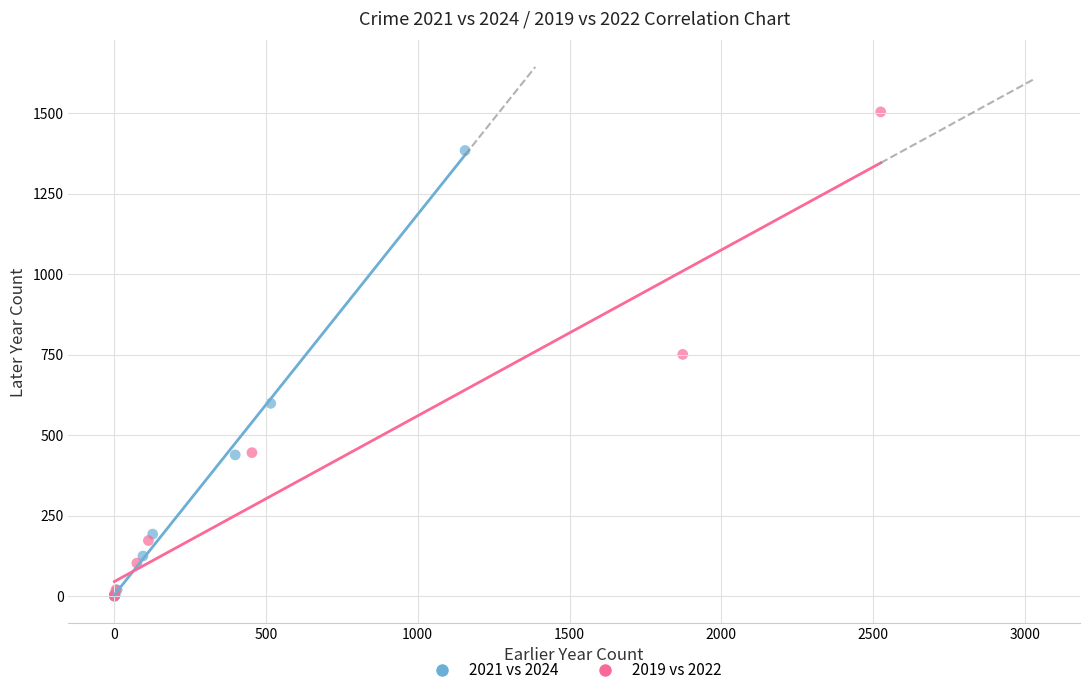

Which series has the largest Y range (max minus min)?

2019 vs 2022